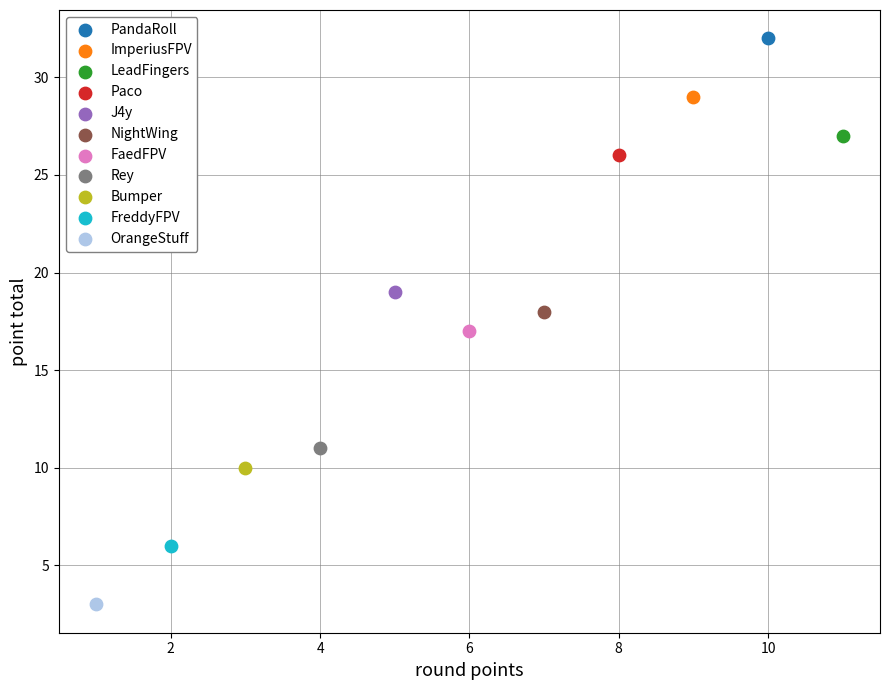

What are all the series names shown in the legend?

PandaRoll, ImperiusFPV, LeadFingers, Paco, J4y, NightWing, FaedFPV, Rey, Bumper, FreddyFPV, OrangeStuff